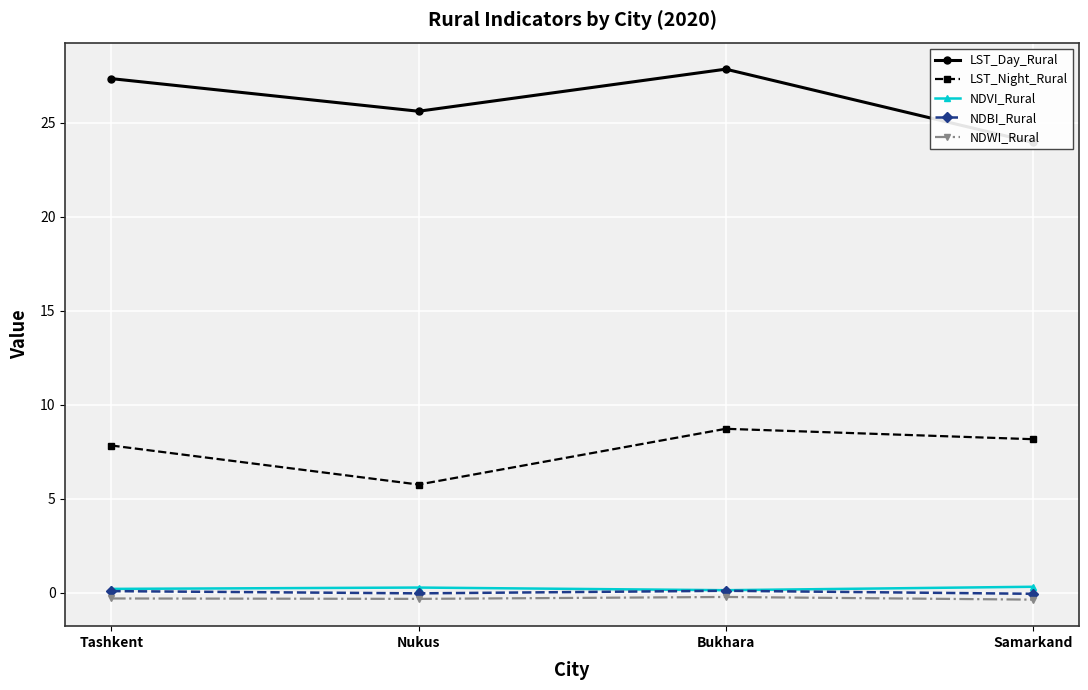

What value does the LST_Night_Rural series have at Tashkent?

7.8